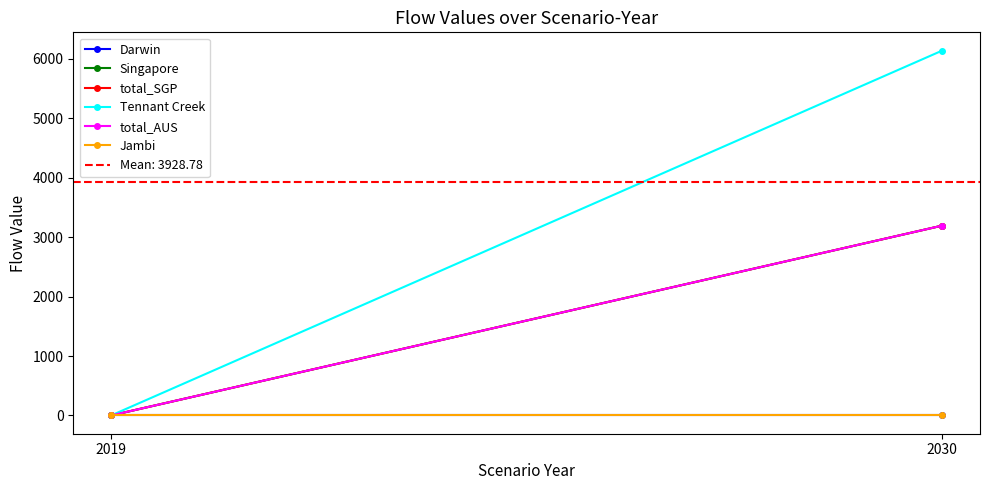

Does the chart have visible grid lines?

No